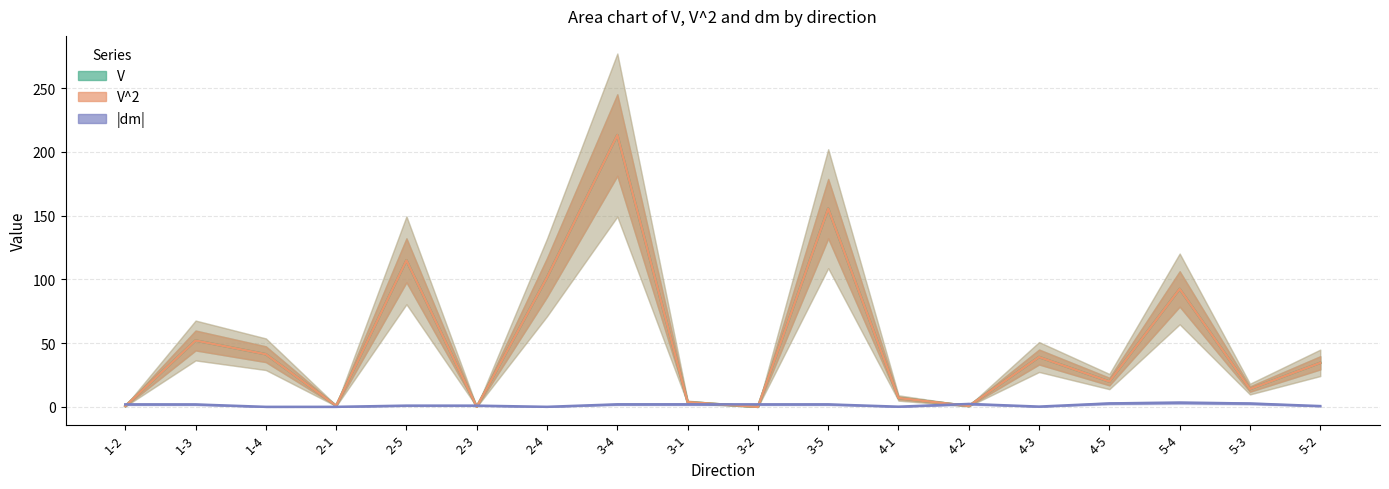

Reading left to right, what are all the values shown in this chart?

V: 0.6	52.1	41.3	0.9	115.0	0.1	101.6	213.2	3.8	0.0	155.5	7.0	0.7	39.1	19.9	92.5	14.0	34.6
V^2: 0.6	52.1	41.3	0.9	115.0	0.1	101.6	213.2	3.8	0.0	155.5	7.0	0.7	39.1	19.9	92.5	14.0	34.6
|dm|: 2.0	1.9	0.0	0.1	1.0	1.0	0.1	2.0	2.0	2.0	2.0	0.2	2.3	0.2	2.7	3.3	2.7	0.7